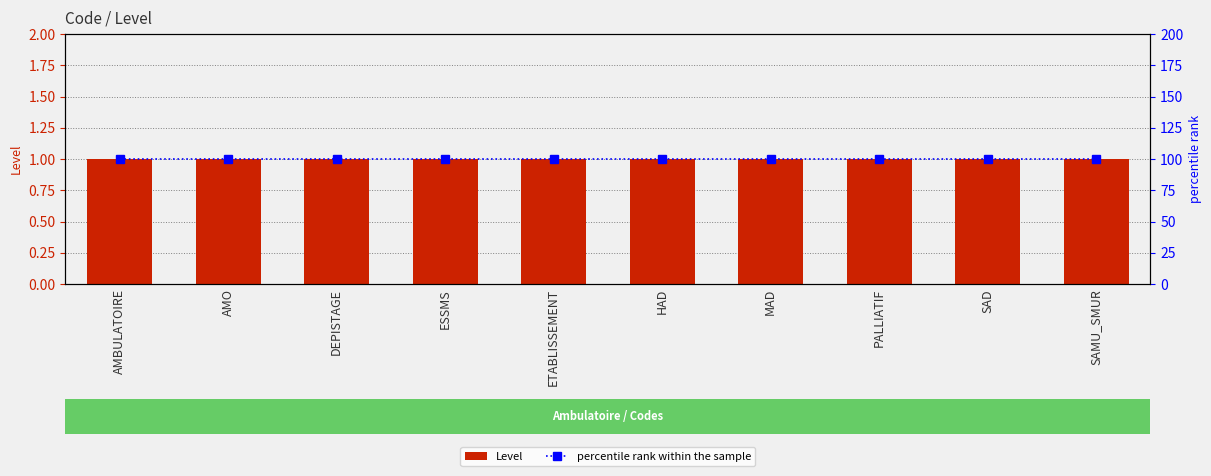

Between AMO and DEPISTAGE, which series saw the biggest shift?

Level